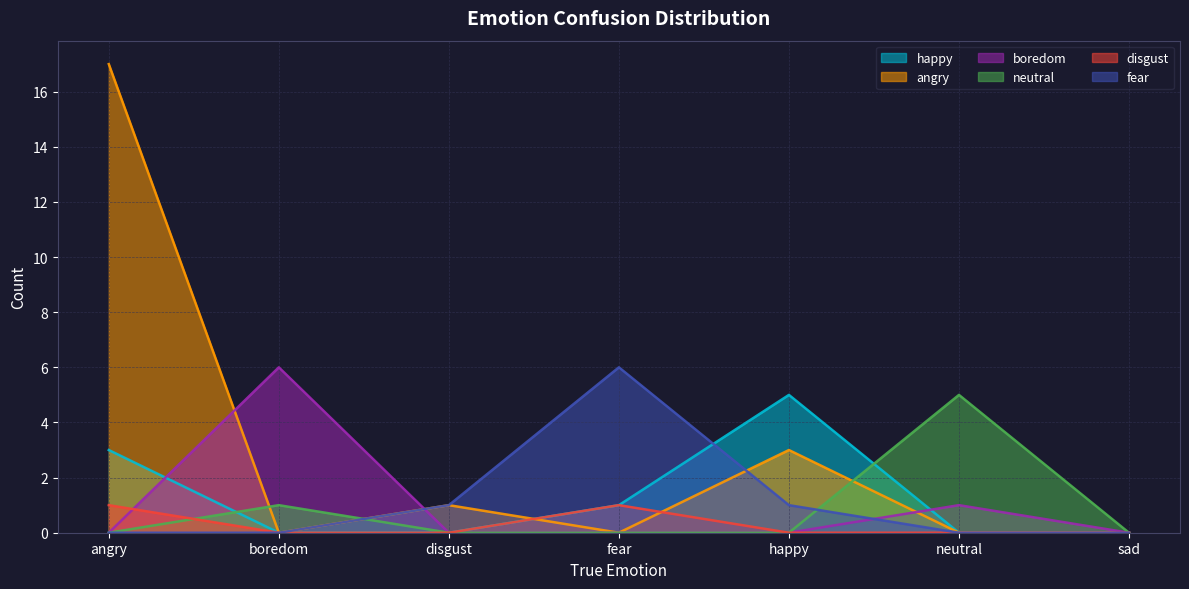

Is the value of angry at fear greater than the value of disgust at happy?

No